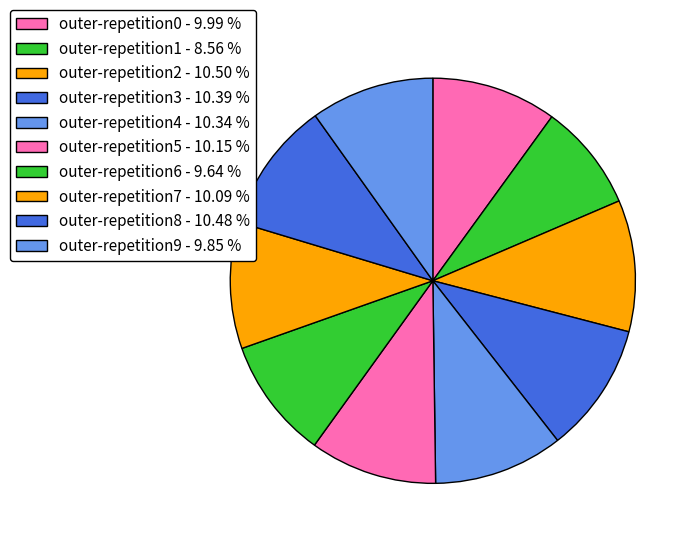

Is it true that outer-repetition9 is 10% of the pie?

True